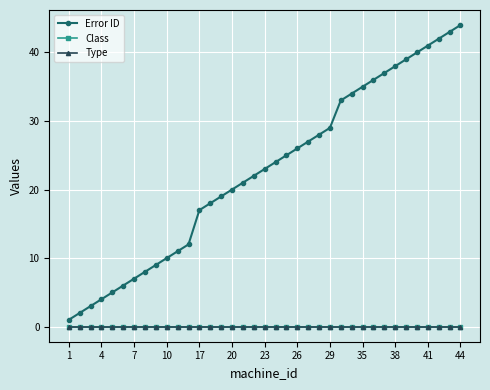

Does the chart have visible grid lines?

Yes